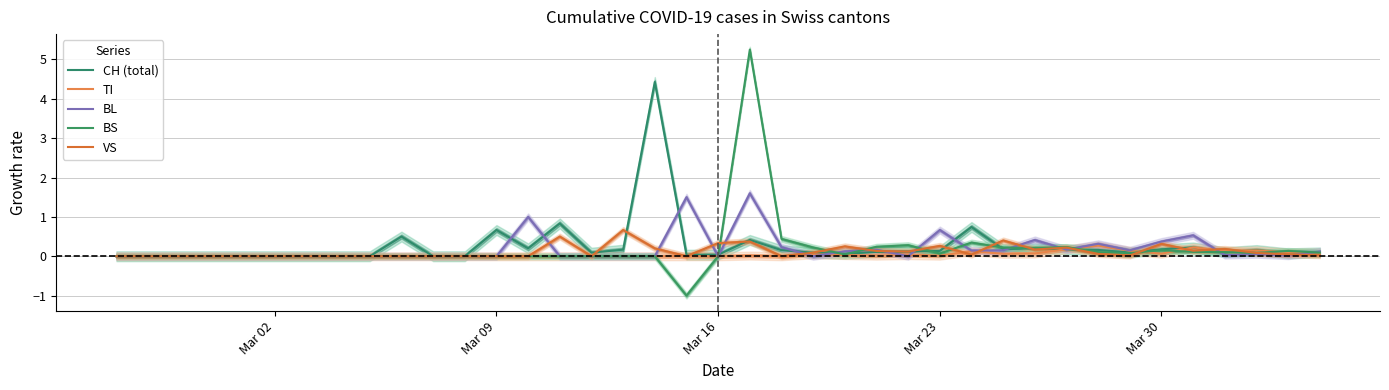

True or false: VS has a value of 0.0 at Mar 30.

True